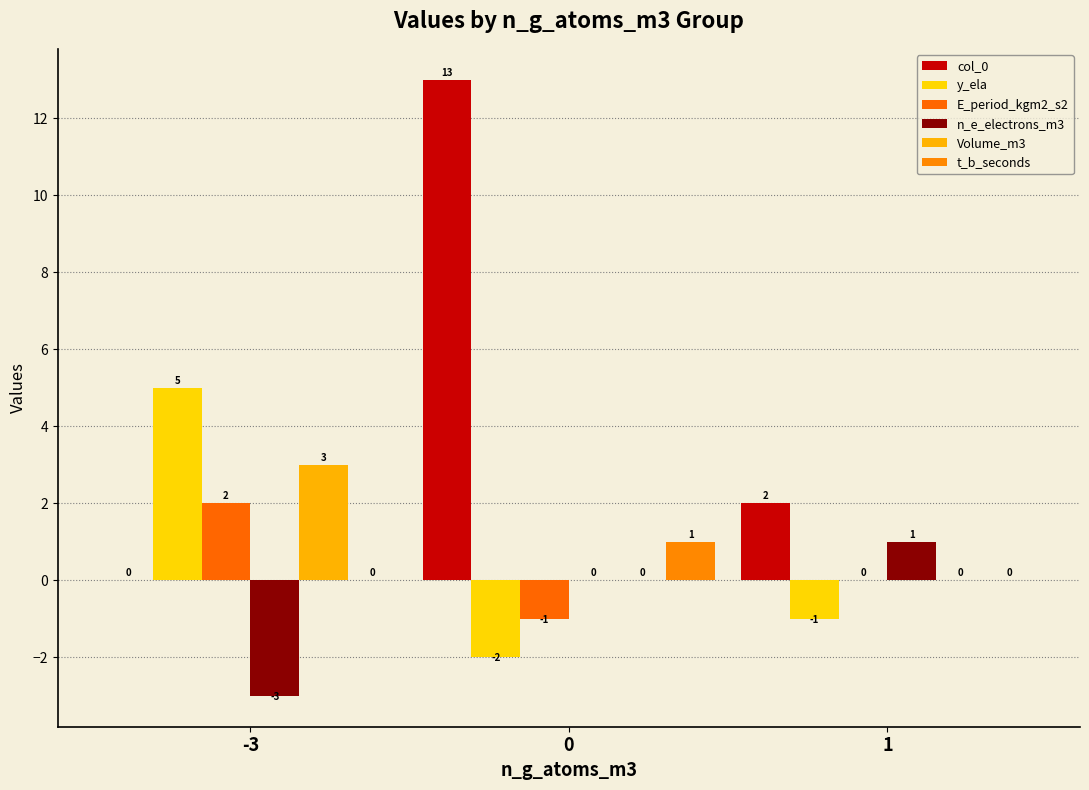

At 0, list the series in order from smallest to largest.

y_ela, E_period_kgm2_s2, n_e_electrons_m3, Volume_m3, t_b_seconds, col_0